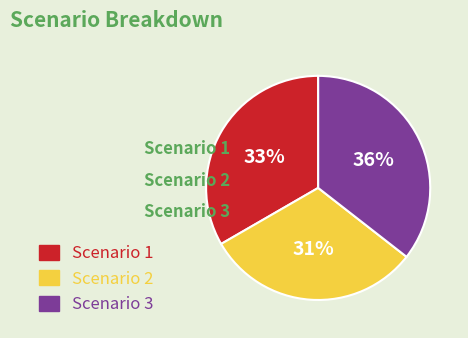

Is there a majority slice in this chart?

No